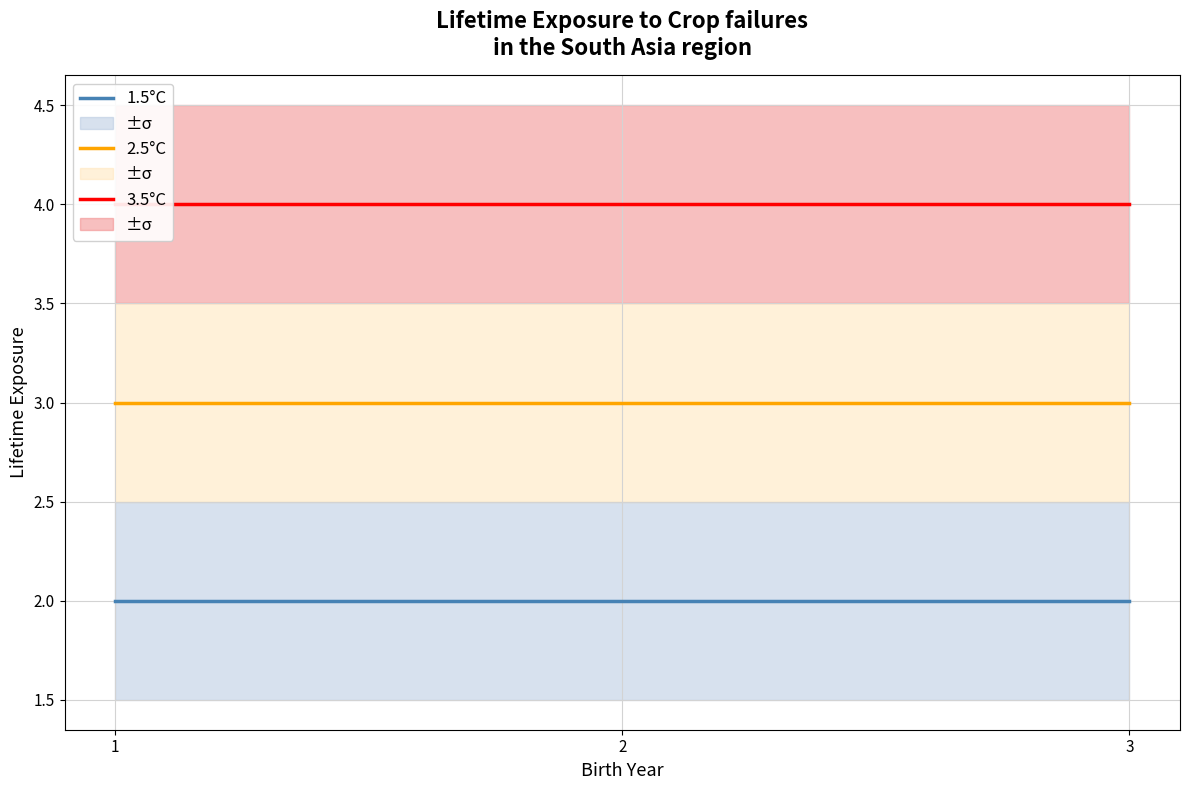

Which series has the widest spread of values?

1.5°C